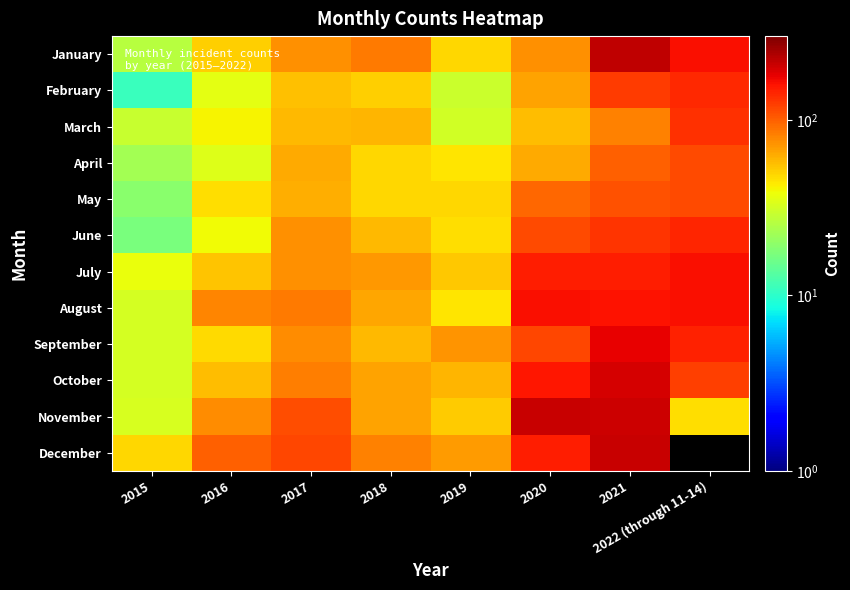

What is the sum of the November values at 2015 and 2021?

235.0